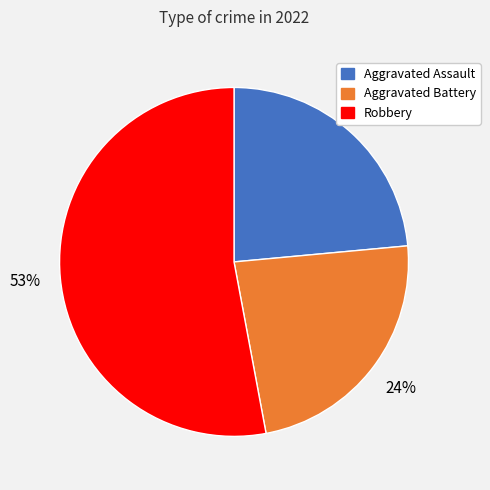

Does any single category account for the majority?

Yes